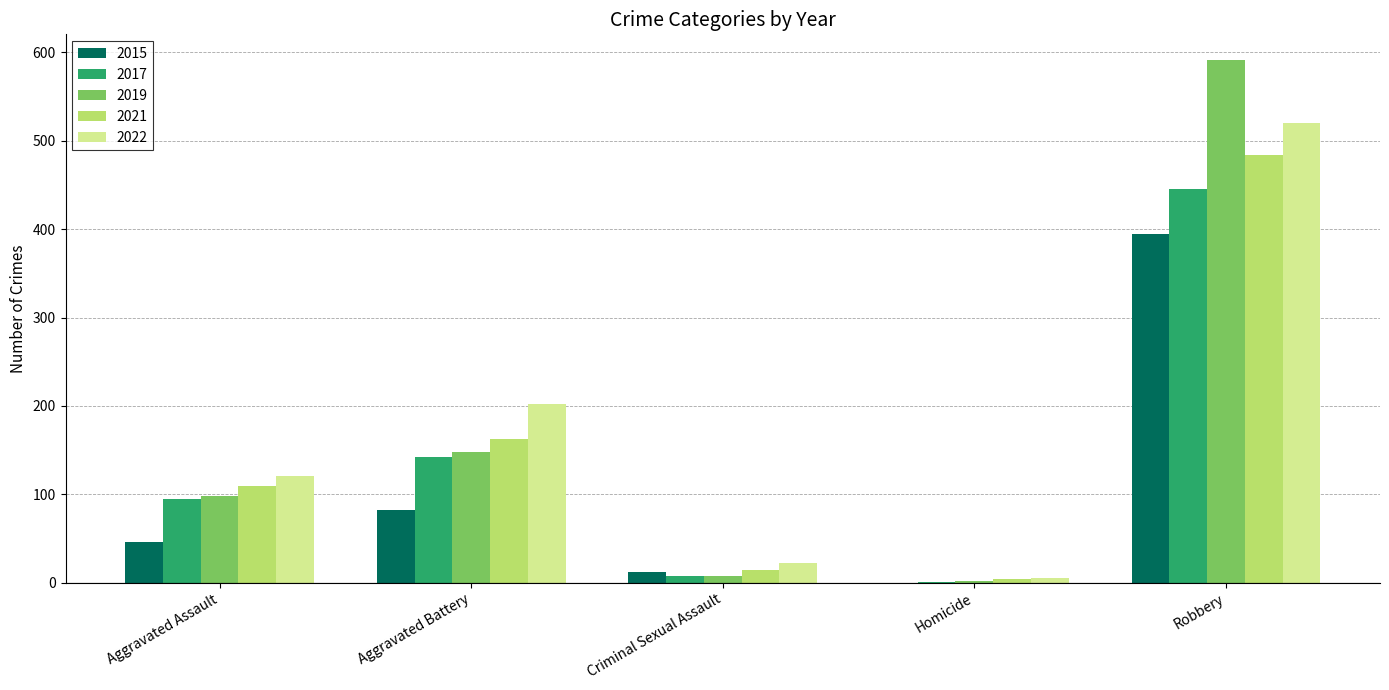

How many categories are shown in the chart?

5